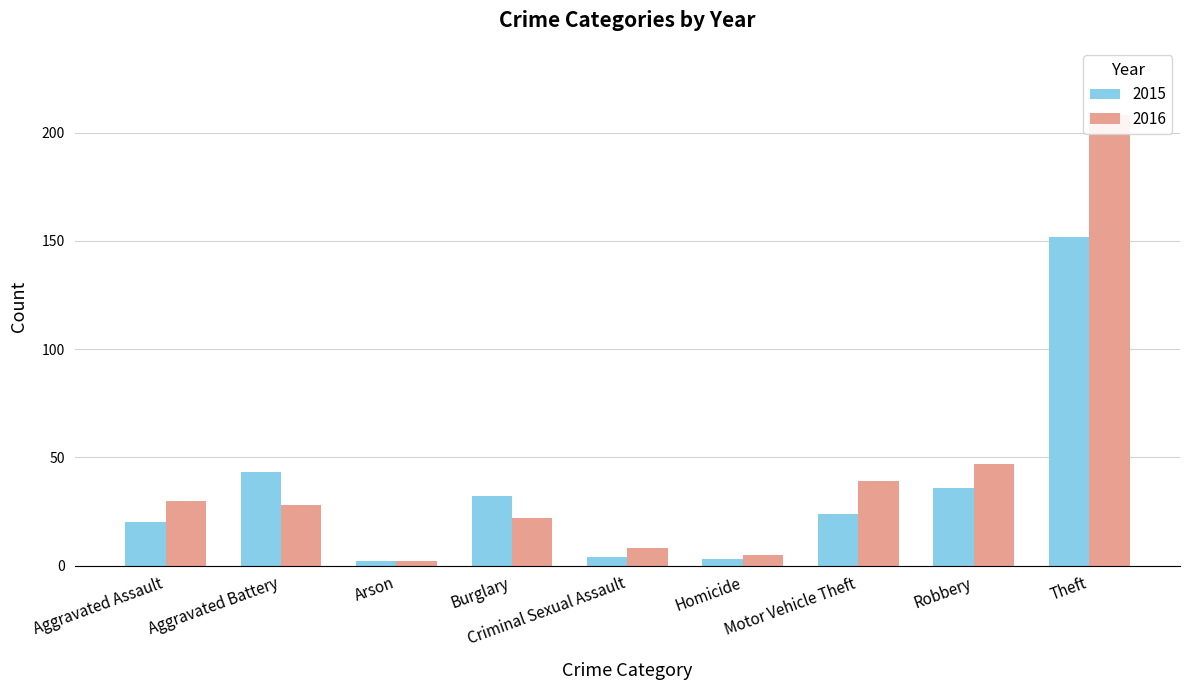

What is the difference between the 2015 values at Burglary and Aggravated Battery?

11